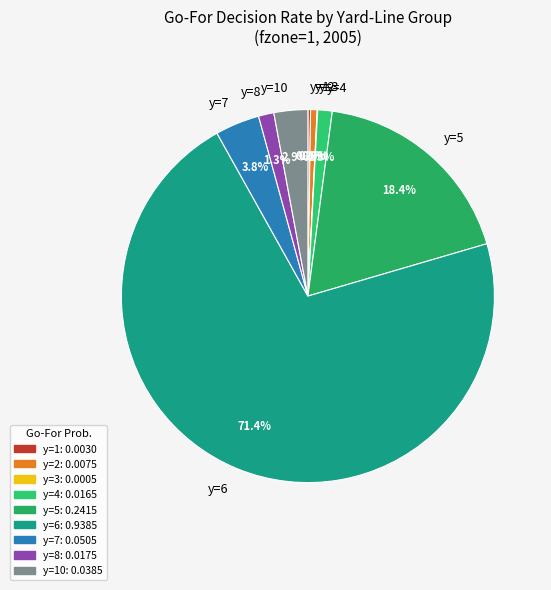

What portion of the pie excludes y=2?

99.4%